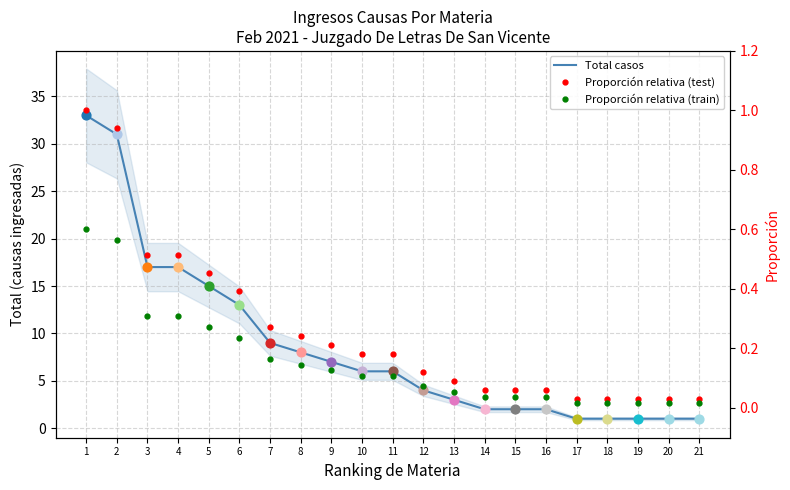

At which category is the sum across all series the highest?

1